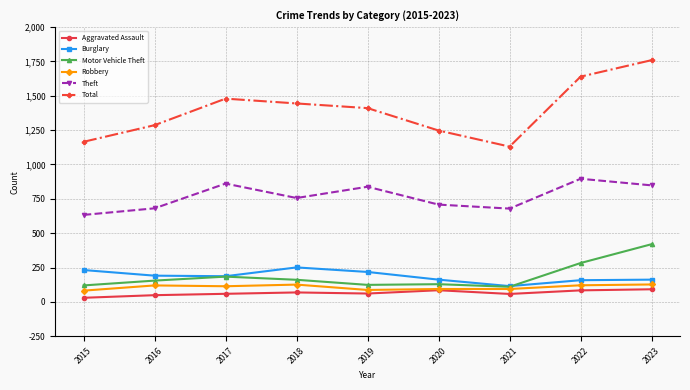

What is the value of the Theft point at the 5th from the left?

838